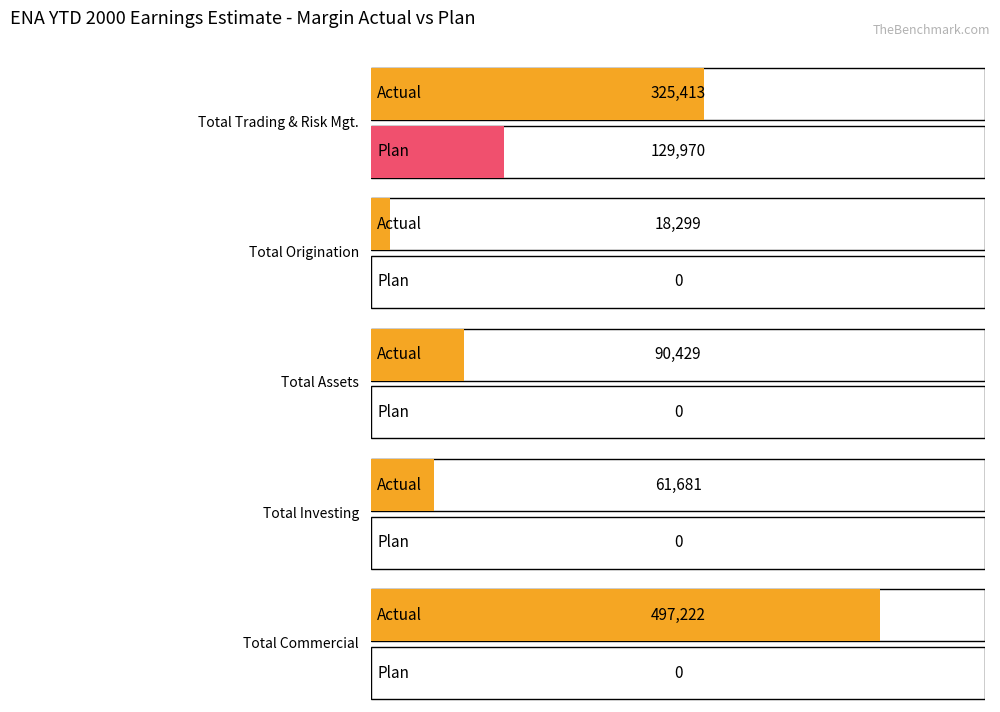

Between Total Assets and Total Commercial, which is larger?

Total Commercial